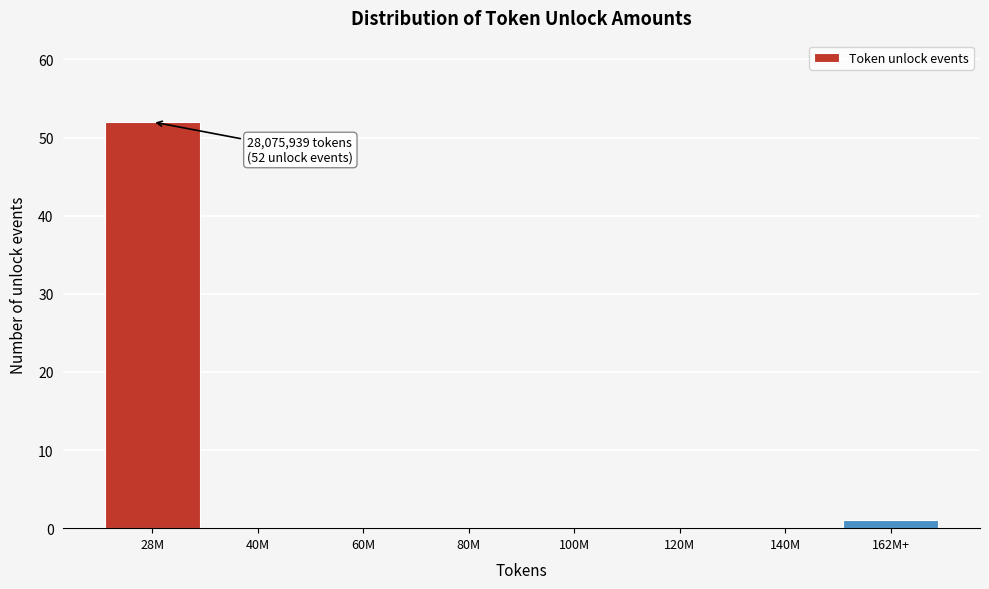

Reading left to right, what are all the values shown in this chart?

28M=52	40M=0	60M=0	80M=0	100M=0	120M=0	140M=0	162M+=1